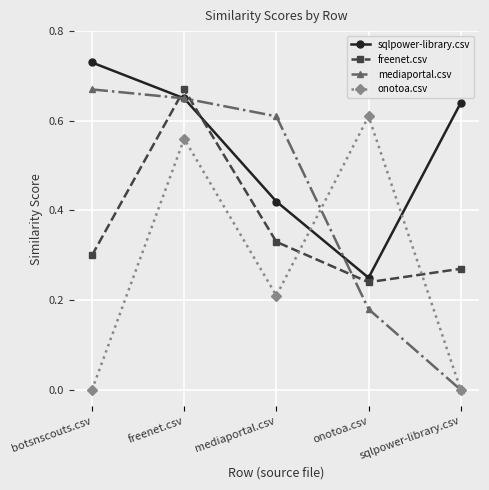

How many lines are shown in the chart?

4